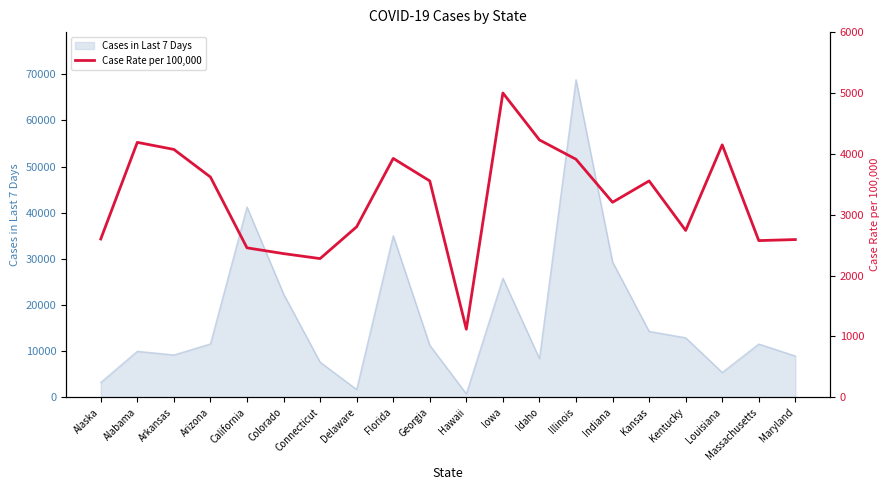

Reading right to left, what are all the values shown in this chart?

Maryland=2593	Massachusetts=2576	Louisiana=4150	Kentucky=2743	Kansas=3557	Indiana=3206	Illinois=3913	Idaho=4231	Iowa=5003	Hawaii=1119	Georgia=3557	Florida=3927	Delaware=2803	Connecticut=2280	Colorado=2362	California=2457	Arizona=3621	Arkansas=4075	Alabama=4191	Alaska=2602